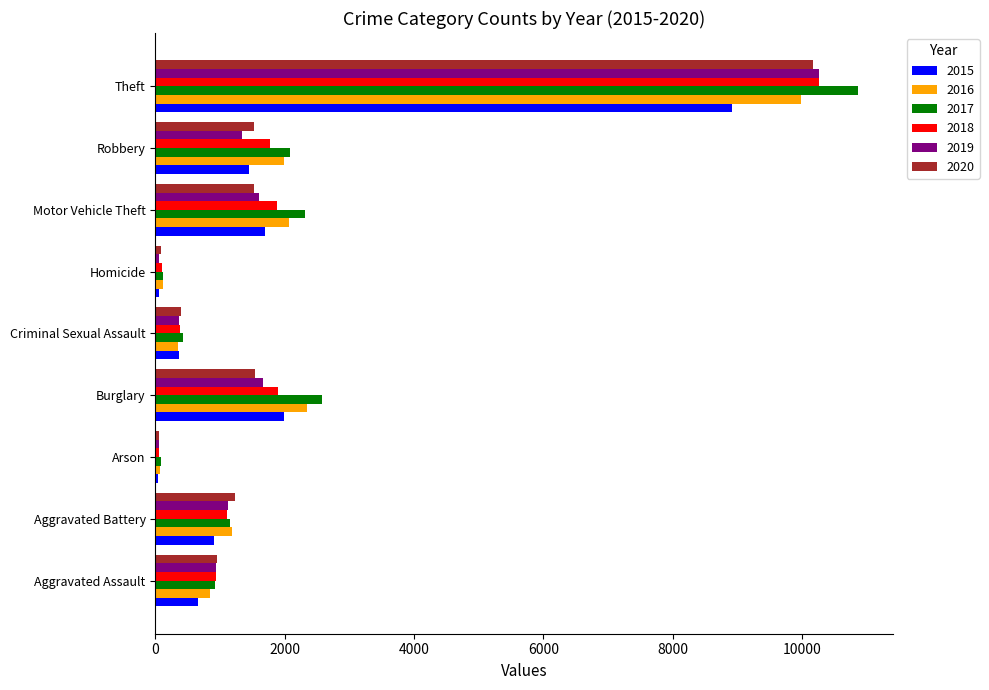

The 2017 series shows 1523 at Aggravated Assault. True or false?

False